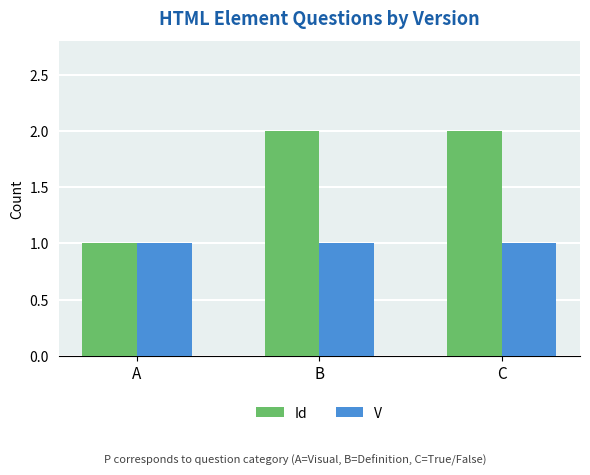

How many data points does each series have?

3